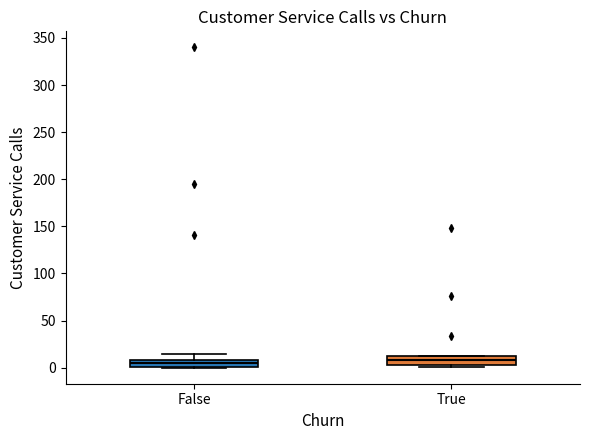

Where does the median line of the box for False sit on the y-axis? The values are not printed on the chart, so give them approximately, as read against the axis.

5